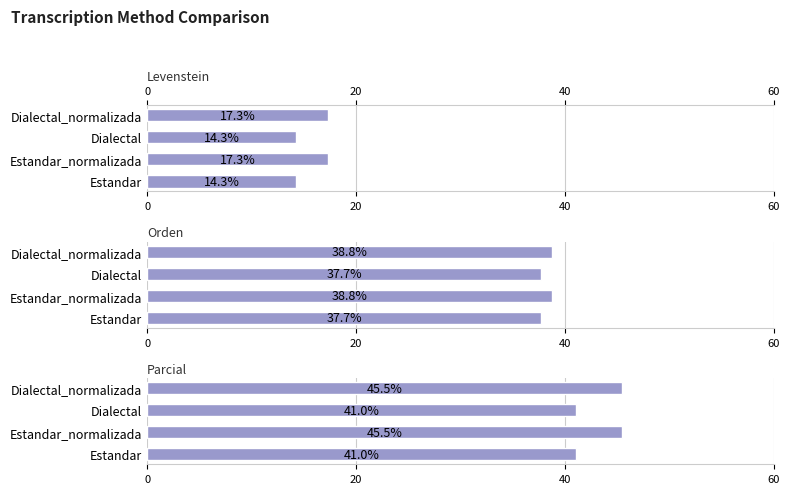

How many values in the Orden series are below 38?

2